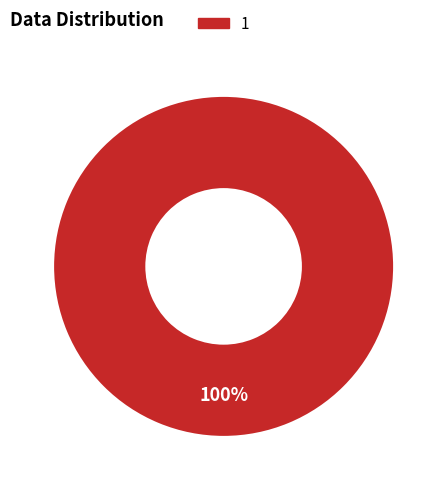

Is there a majority slice in this chart?

Yes